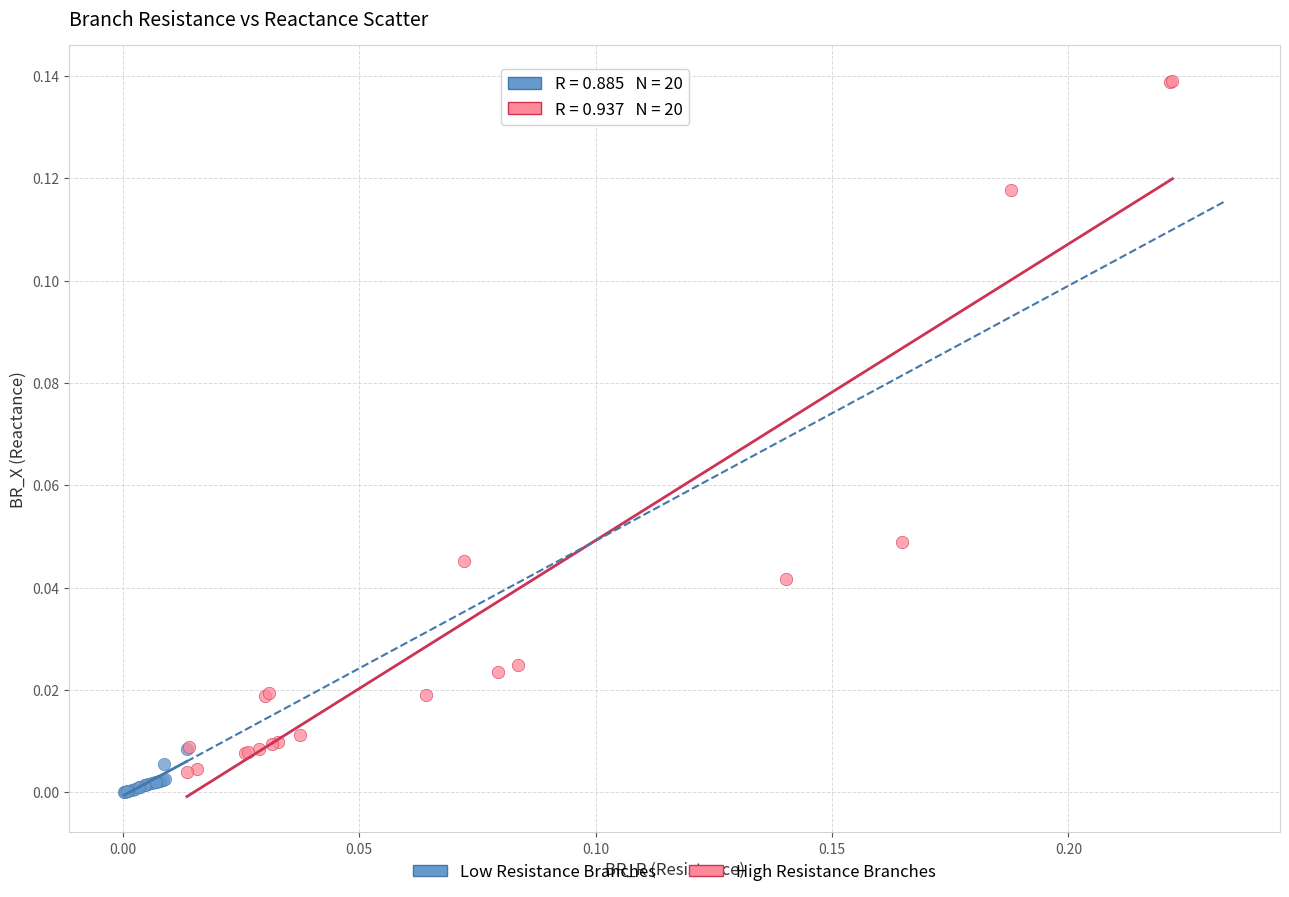

Which series has the widest spread of Y values?

High Resistance Branches